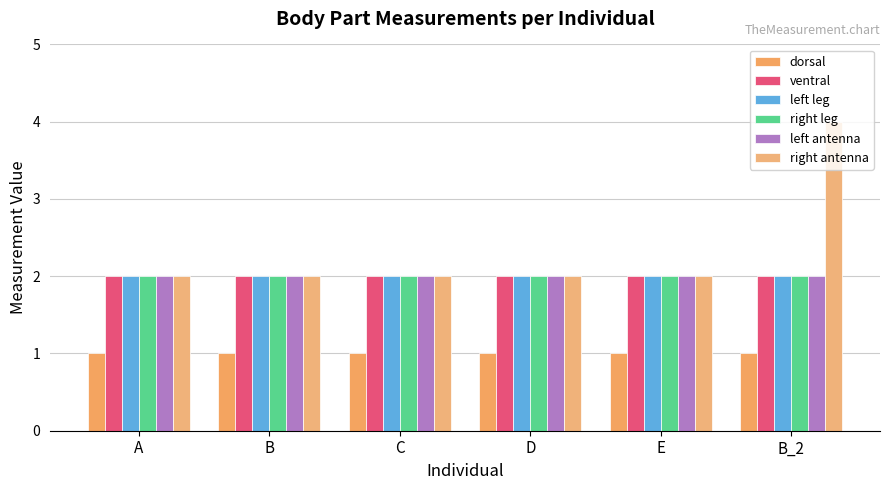

Rank the series by their maximum value, from highest to lowest.

right antenna, ventral, left leg, right leg, left antenna, dorsal